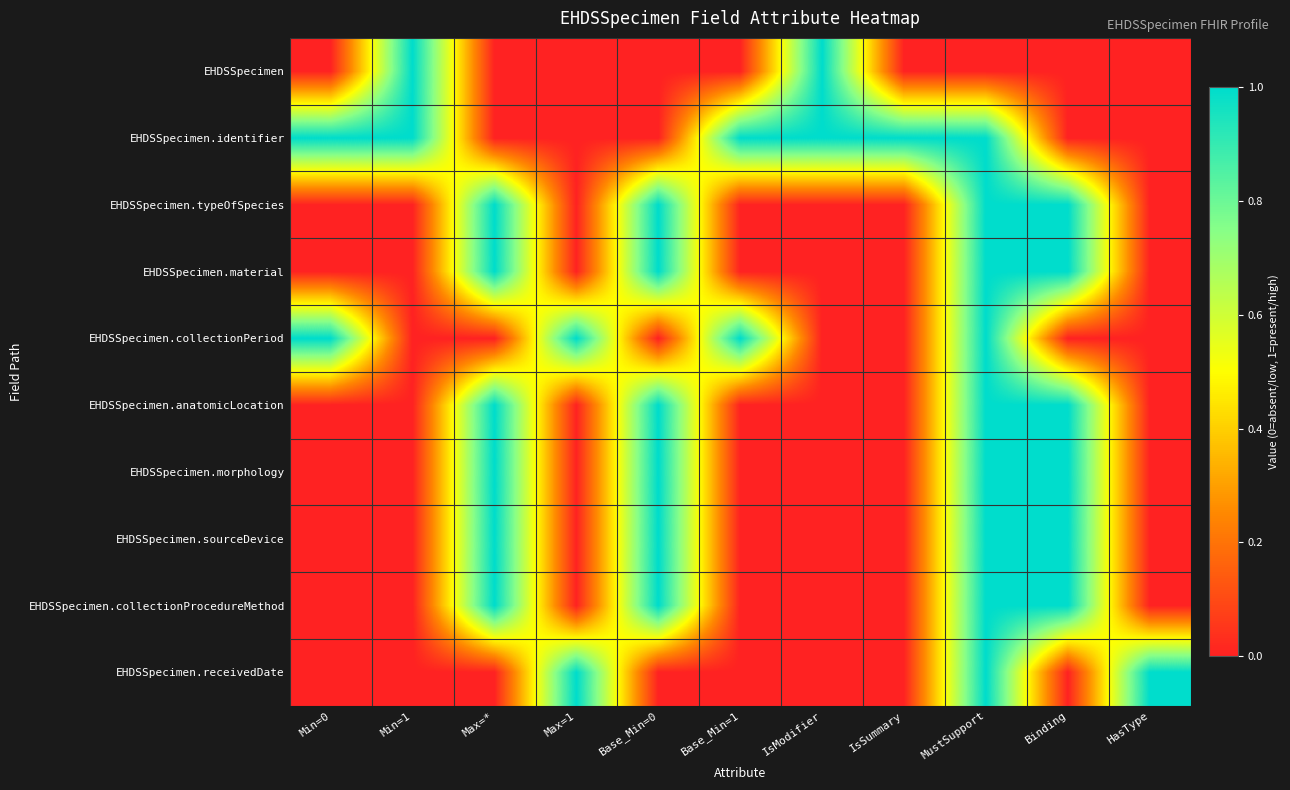

Reading left to right, what are all the values shown in this chart?

EHDSSpecimen: Min=0=0	Min=1=1	Max=*=0	Max=1=0	Base_Min=0=0	Base_Min=1=0	IsModifier=1	IsSummary=0	MustSupport=0	Binding=0	HasType=0
EHDSSpecimen.identifier: Min=0=1	Min=1=1	Max=*=0	Max=1=0	Base_Min=0=0	Base_Min=1=1	IsModifier=1	IsSummary=1	MustSupport=1	Binding=0	HasType=0
EHDSSpecimen.typeOfSpecies: Min=0=0	Min=1=0	Max=*=1	Max=1=0	Base_Min=0=1	Base_Min=1=0	IsModifier=0	IsSummary=0	MustSupport=1	Binding=1	HasType=0
EHDSSpecimen.material: Min=0=0	Min=1=0	Max=*=1	Max=1=0	Base_Min=0=1	Base_Min=1=0	IsModifier=0	IsSummary=0	MustSupport=1	Binding=1	HasType=0
EHDSSpecimen.collectionPeriod: Min=0=1	Min=1=0	Max=*=0	Max=1=1	Base_Min=0=0	Base_Min=1=1	IsModifier=0	IsSummary=0	MustSupport=1	Binding=0	HasType=0
EHDSSpecimen.anatomicLocation: Min=0=0	Min=1=0	Max=*=1	Max=1=0	Base_Min=0=1	Base_Min=1=0	IsModifier=0	IsSummary=0	MustSupport=1	Binding=1	HasType=0
EHDSSpecimen.morphology: Min=0=0	Min=1=0	Max=*=1	Max=1=0	Base_Min=0=1	Base_Min=1=0	IsModifier=0	IsSummary=0	MustSupport=1	Binding=1	HasType=0
EHDSSpecimen.sourceDevice: Min=0=0	Min=1=0	Max=*=1	Max=1=0	Base_Min=0=1	Base_Min=1=0	IsModifier=0	IsSummary=0	MustSupport=1	Binding=1	HasType=0
EHDSSpecimen.collectionProcedureMethod: Min=0=0	Min=1=0	Max=*=1	Max=1=0	Base_Min=0=1	Base_Min=1=0	IsModifier=0	IsSummary=0	MustSupport=1	Binding=1	HasType=0
EHDSSpecimen.receivedDate: Min=0=0	Min=1=0	Max=*=0	Max=1=1	Base_Min=0=0	Base_Min=1=0	IsModifier=0	IsSummary=0	MustSupport=1	Binding=0	HasType=1